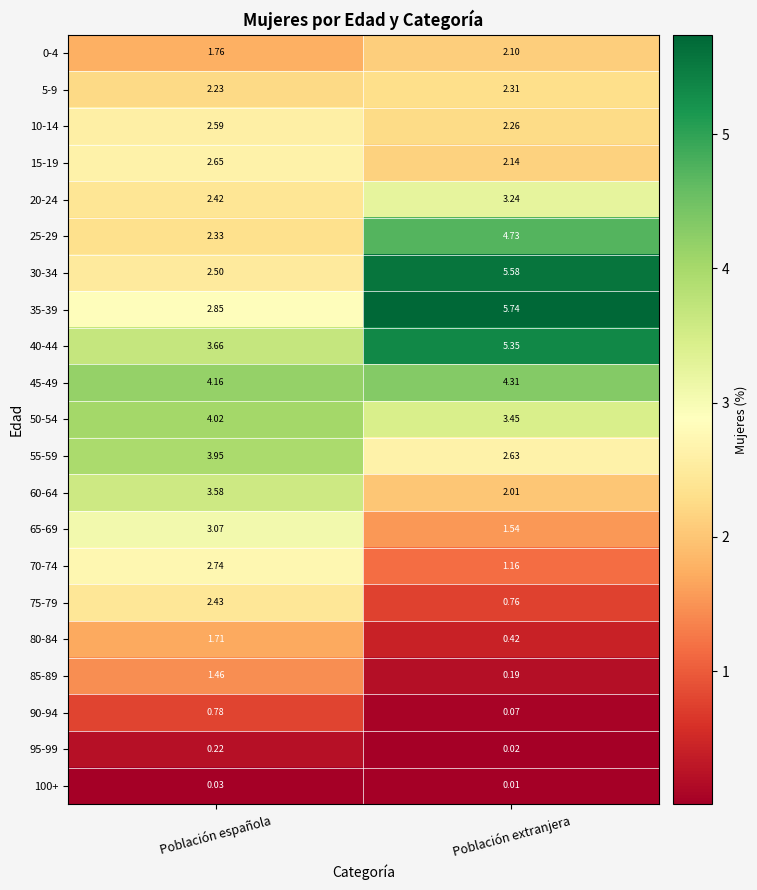

Which category has the lowest value across all series?

Población extranjera